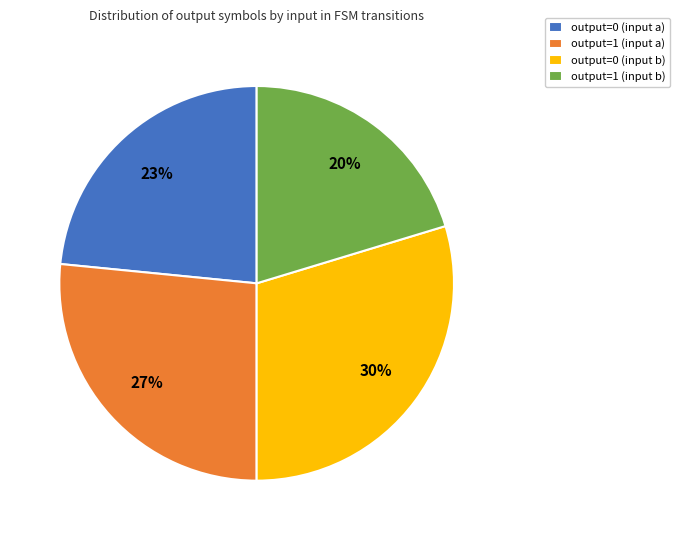

What percentage is the output=1 (input a) slice, to the nearest percent?

27%